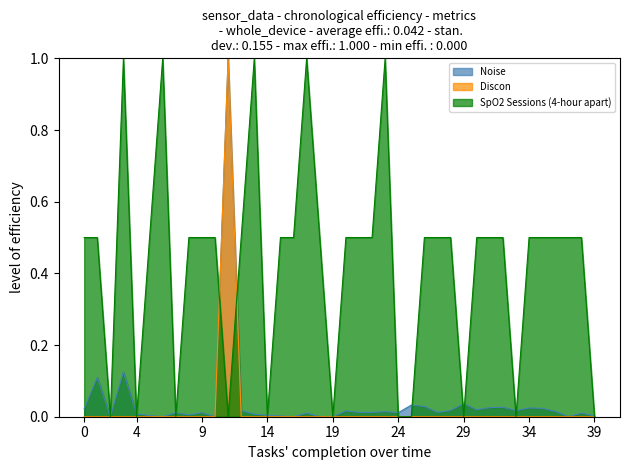

True or false: Discon and Noise cross at least once.

False